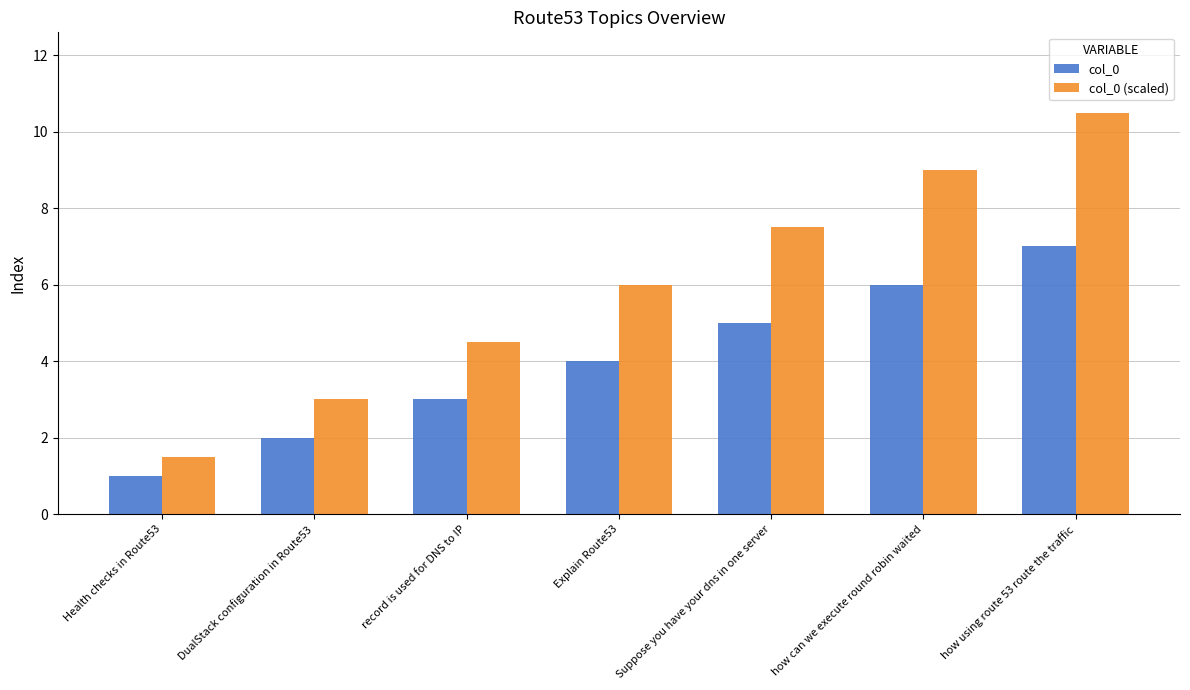

How many bars are there in each group?

2